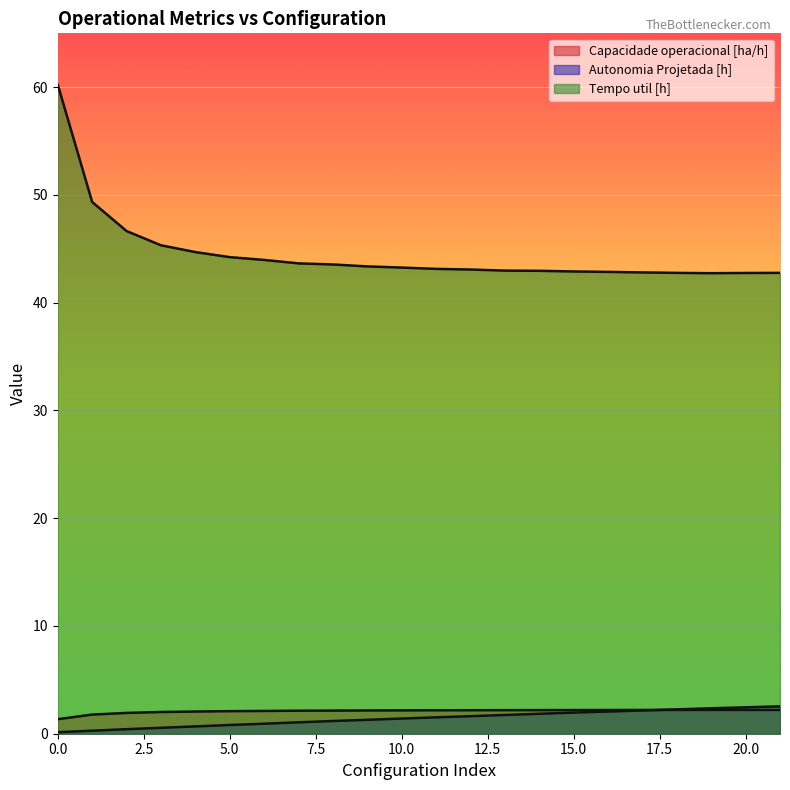

The Capacidade operacional [ha/h] series shows 1.5 at 18. True or false?

False